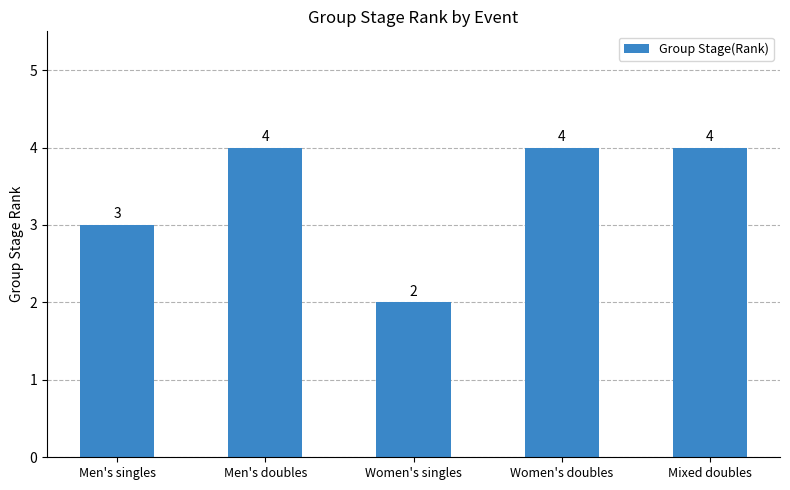

What is the value of the 2nd bar from the left?

4